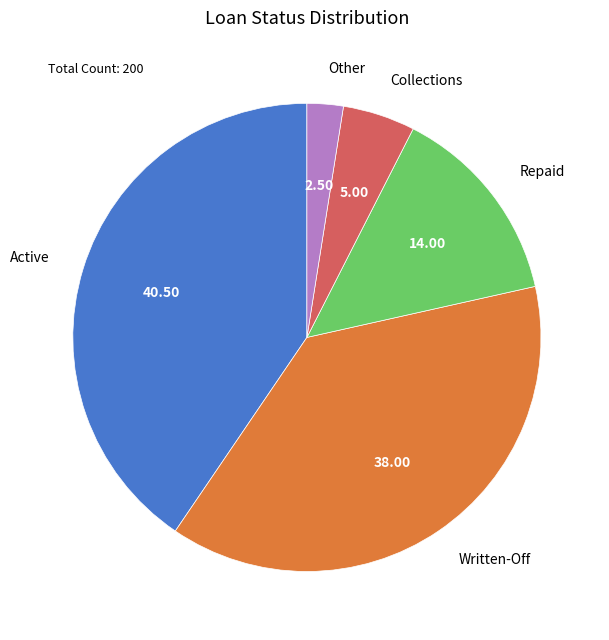

How many segments does this pie chart have?

5